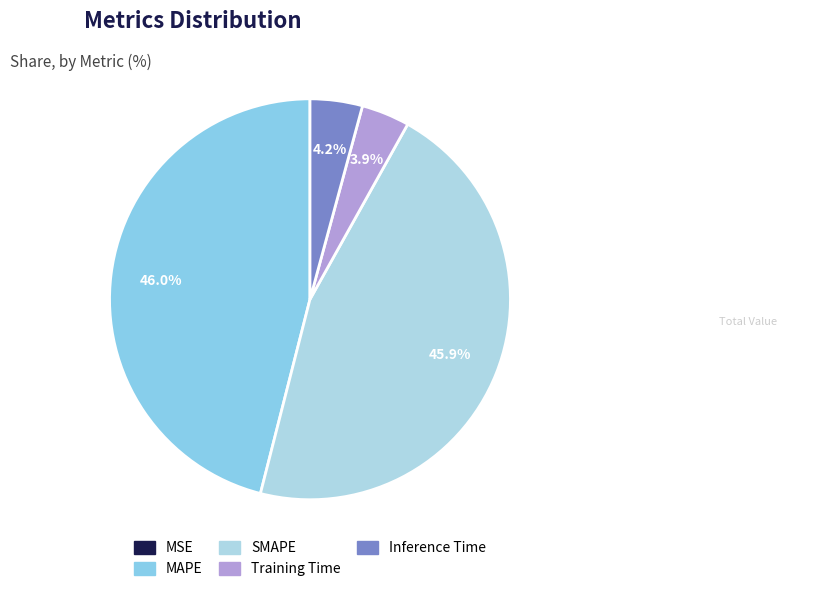

How many slices are in this pie chart?

5